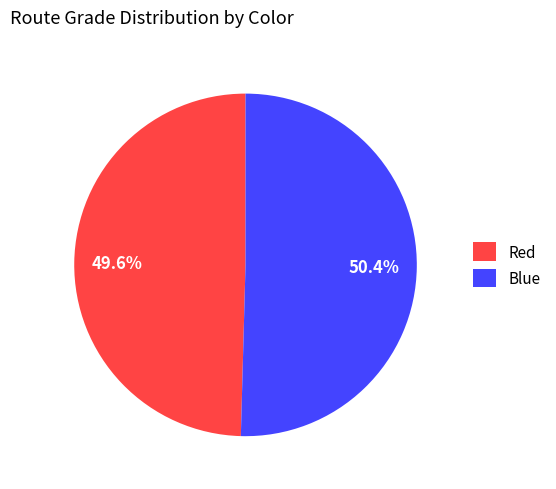

The Blue slice represents 50% of the pie. True or false?

True